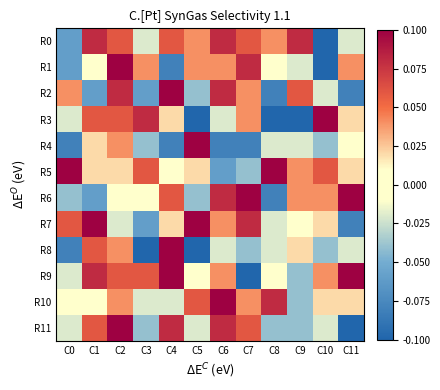

Reading left to right, transcribe all the data shown in this chart.

R0: C0=-0.1	C1=0.1	C2=0.1	C3=-0.0	C4=0.1	C5=0.0	C6=0.1	C7=0.1	C8=0.0	C9=0.1	C10=-0.1	C11=-0.0
R1: C0=-0.1	C1=0.0	C2=0.1	C3=0.0	C4=-0.1	C5=0.0	C6=0.0	C7=0.1	C8=0.0	C9=-0.0	C10=-0.1	C11=0.0
R2: C0=0.0	C1=-0.1	C2=0.1	C3=-0.1	C4=0.1	C5=-0.0	C6=0.1	C7=0.0	C8=-0.1	C9=0.1	C10=-0.0	C11=-0.1
R3: C0=-0.0	C1=0.1	C2=0.1	C3=0.1	C4=0.0	C5=-0.1	C6=-0.0	C7=0.0	C8=-0.1	C9=-0.1	C10=0.1	C11=0.0
R4: C0=-0.1	C1=0.0	C2=0.0	C3=-0.0	C4=-0.1	C5=0.1	C6=-0.1	C7=-0.1	C8=-0.0	C9=-0.0	C10=-0.0	C11=0.0
R5: C0=0.1	C1=0.0	C2=0.0	C3=0.1	C4=0.0	C5=0.0	C6=-0.1	C7=-0.0	C8=0.1	C9=0.0	C10=0.1	C11=0.0
R6: C0=-0.0	C1=-0.1	C2=0.0	C3=0.0	C4=0.1	C5=-0.0	C6=0.1	C7=0.1	C8=-0.1	C9=0.0	C10=0.0	C11=0.1
R7: C0=0.1	C1=0.1	C2=-0.0	C3=-0.1	C4=0.0	C5=0.1	C6=0.0	C7=0.1	C8=-0.0	C9=0.0	C10=0.0	C11=-0.1
R8: C0=-0.1	C1=0.1	C2=0.0	C3=-0.1	C4=0.1	C5=-0.1	C6=-0.0	C7=-0.0	C8=-0.0	C9=0.0	C10=-0.0	C11=-0.0
R9: C0=-0.0	C1=0.1	C2=0.1	C3=0.1	C4=0.1	C5=0.0	C6=0.0	C7=-0.1	C8=0.0	C9=-0.0	C10=0.0	C11=0.1
R10: C0=0.0	C1=0.0	C2=0.0	C3=-0.0	C4=-0.0	C5=0.1	C6=0.1	C7=0.0	C8=0.1	C9=-0.0	C10=0.0	C11=0.0
R11: C0=-0.0	C1=0.1	C2=0.1	C3=-0.0	C4=0.1	C5=-0.0	C6=0.1	C7=0.1	C8=-0.0	C9=-0.0	C10=-0.0	C11=-0.1